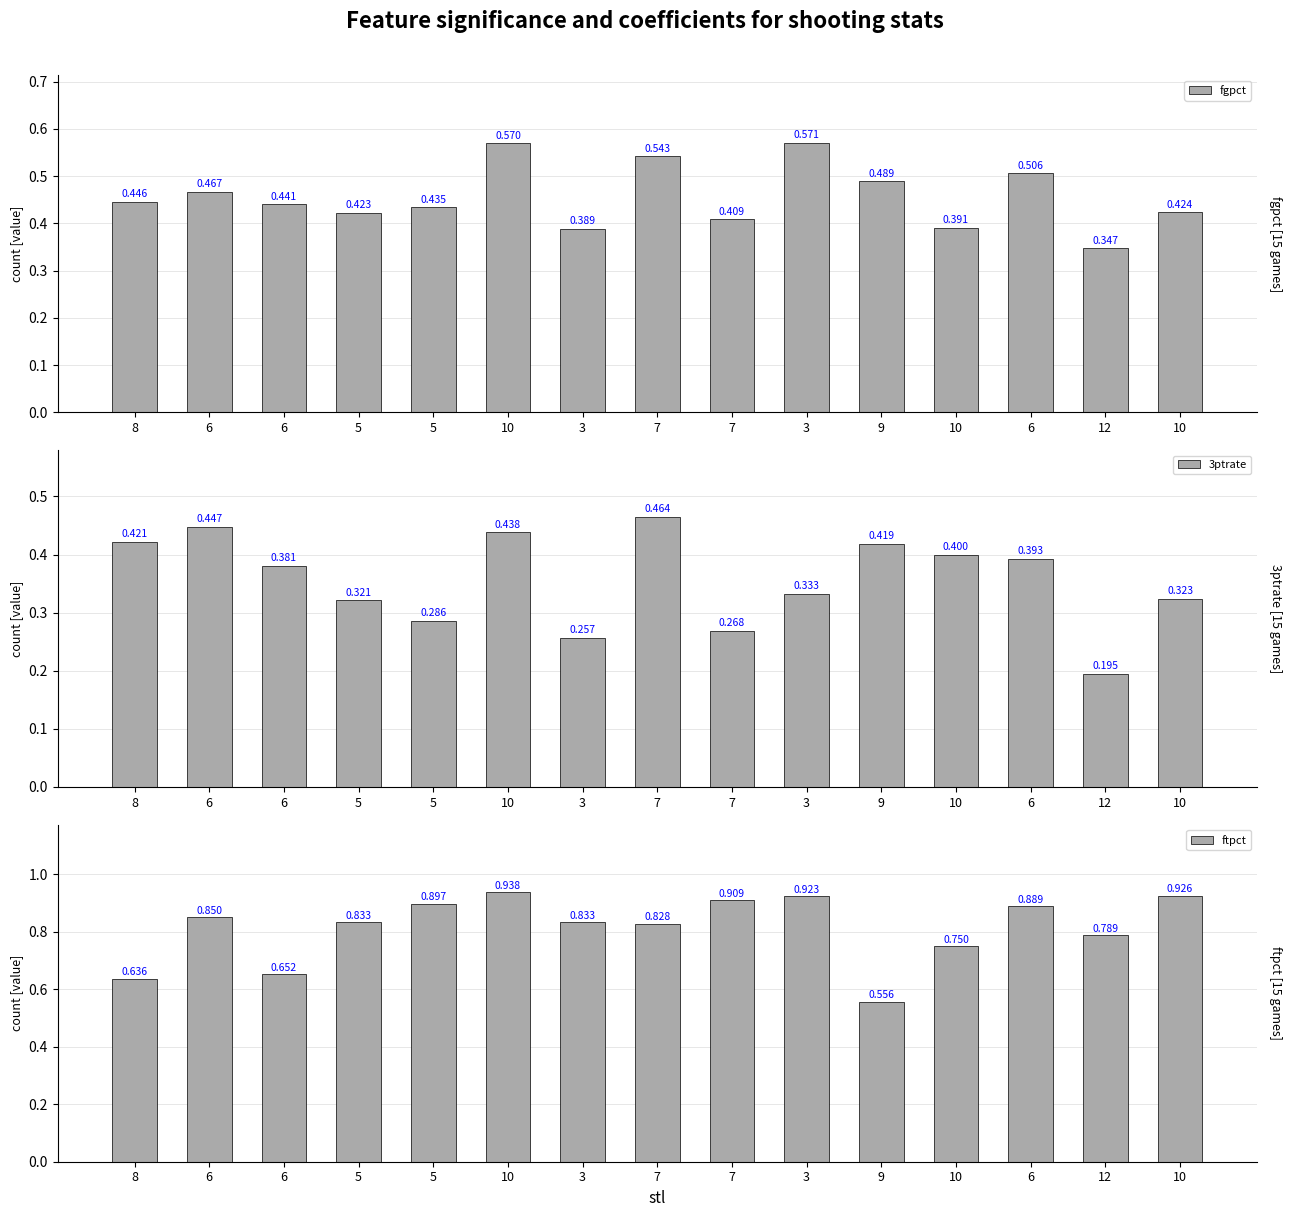

True or false: fgpct has a value of 0.5 at 6.

True